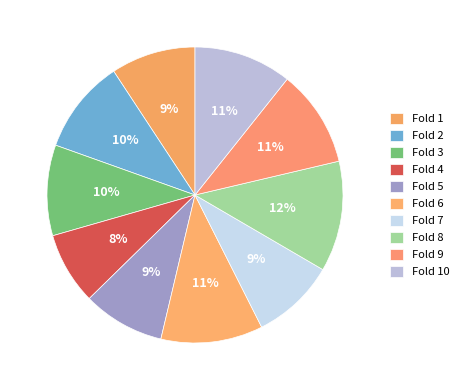

What is the total percentage of Fold 2 and Fold 10?

21.0%